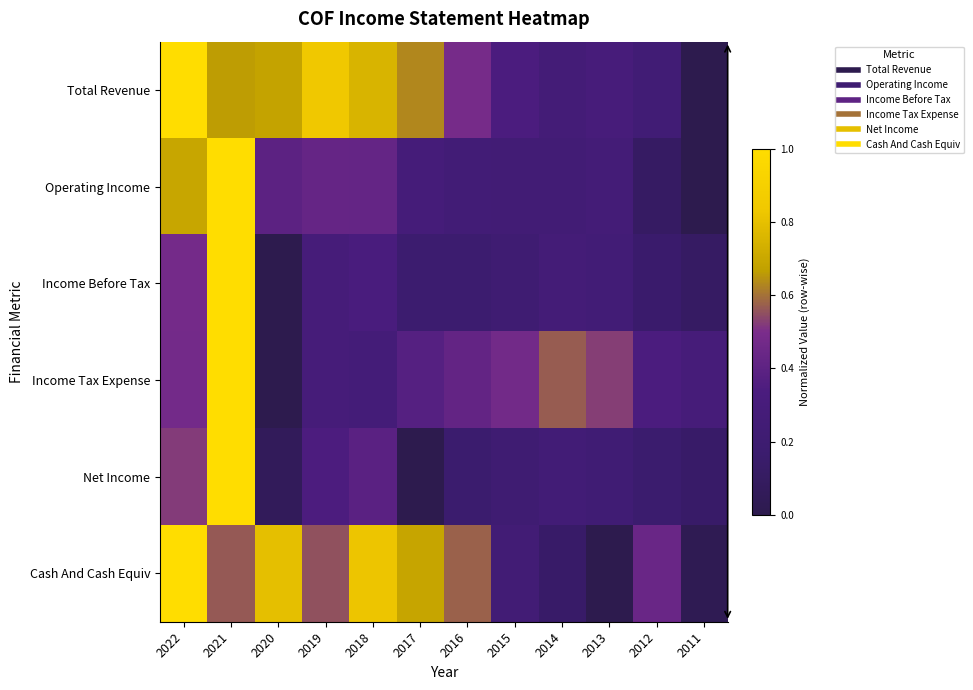

List the series in order of their peak value, lowest first.

Total Revenue, Operating Income, Income Before Tax, Income Tax Expense, Net Income, Cash And Cash Equiv